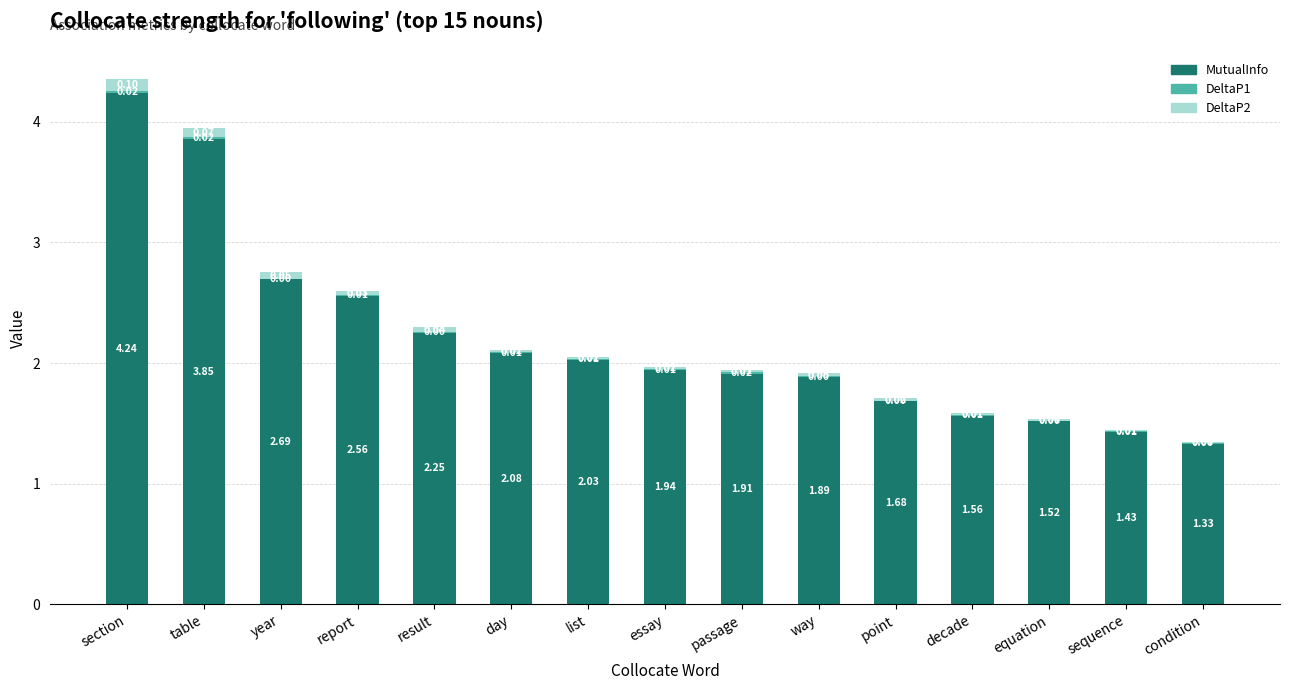

At which category is the sum across all series the highest?

section